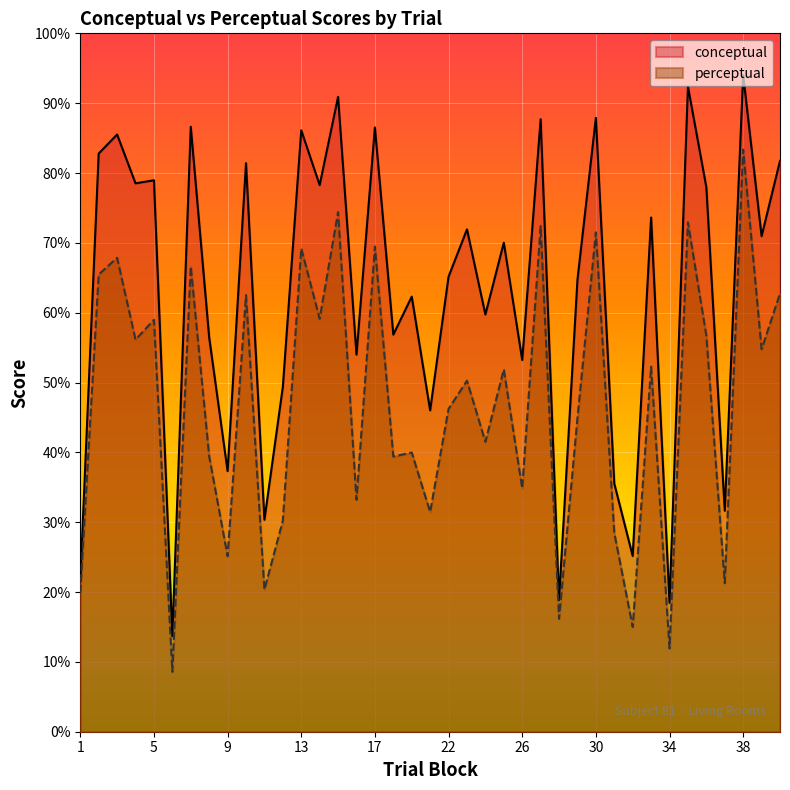

Between 38 and 14, which is larger?

38